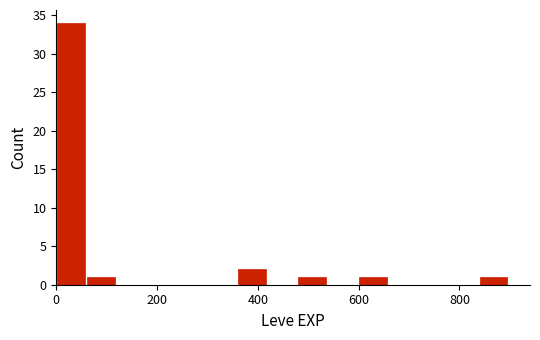

Read against the x-axis, roughly where is the centre of the tallest bar?

20